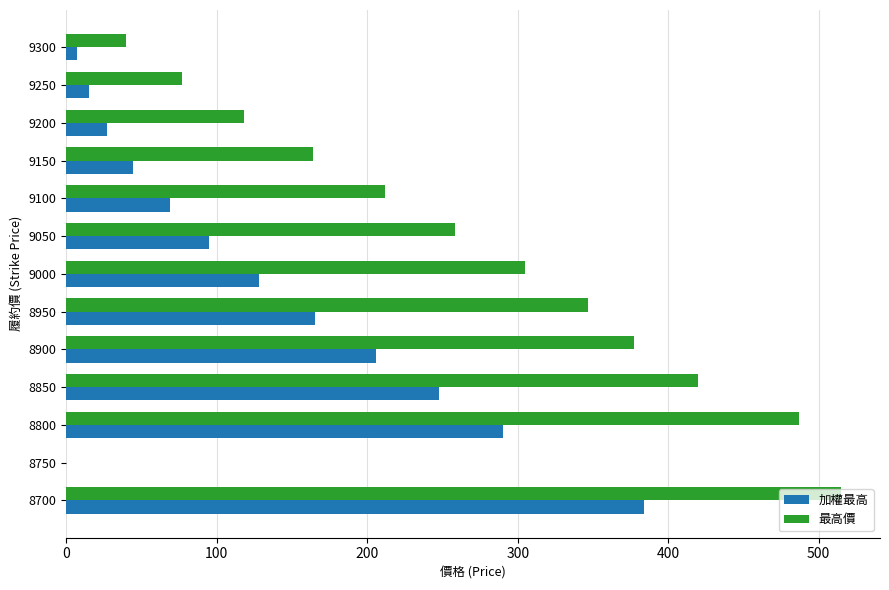

Which series has the largest total across all categories?

最高價